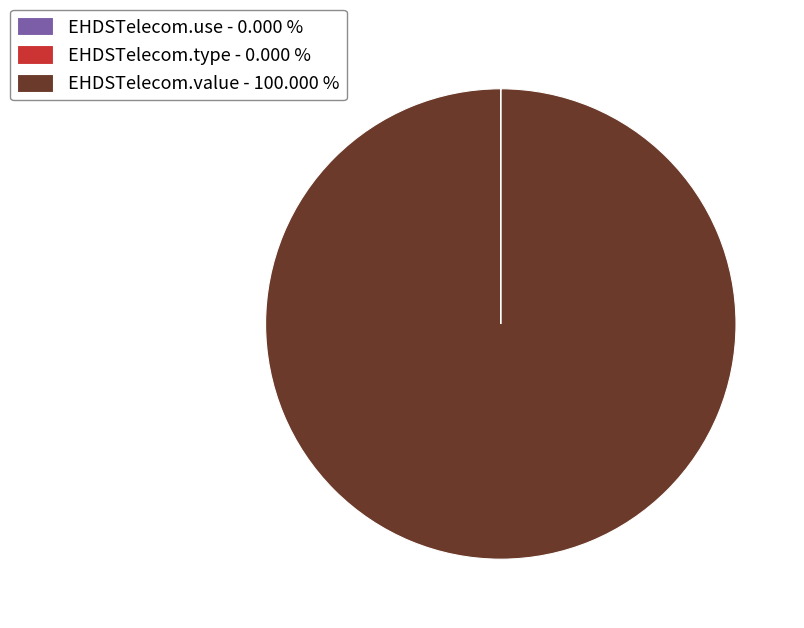

Is EHDSTelecom.value - 100.000 % the majority of the pie?

Yes